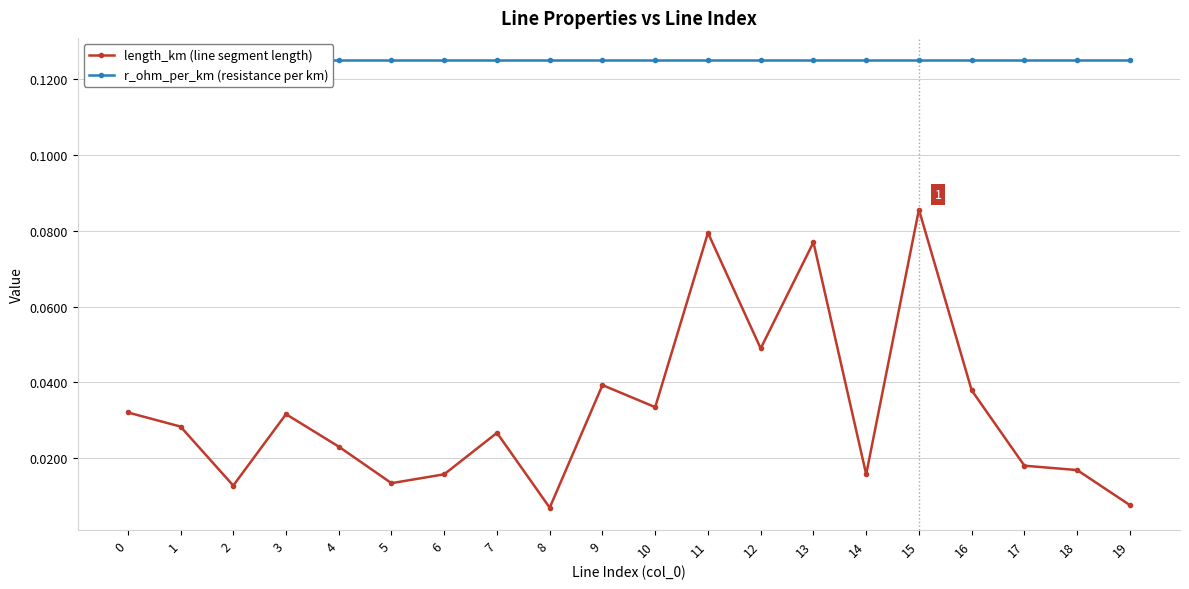

Which series changed the most between 14 and 19?

length_km (line segment length)